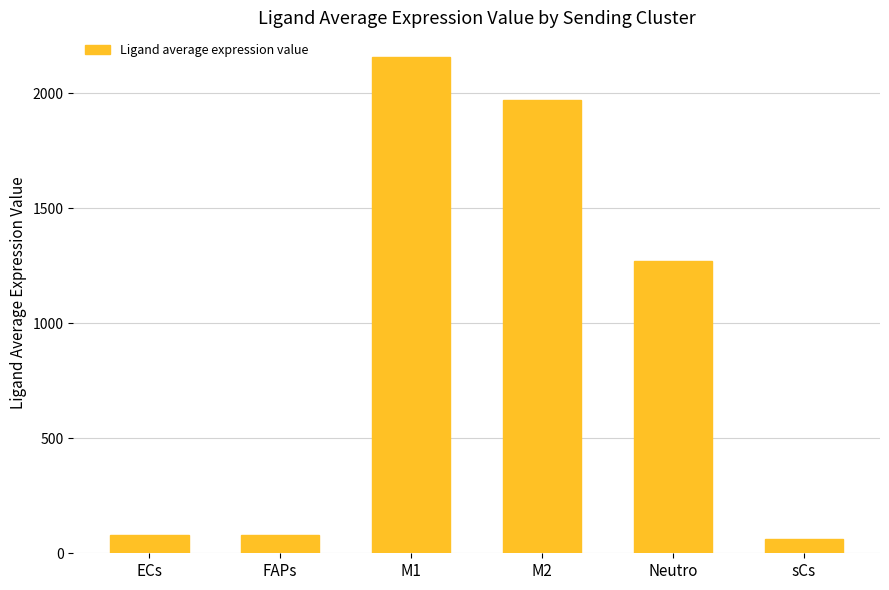

What is the value of the 4th bar from the left?

1972.1